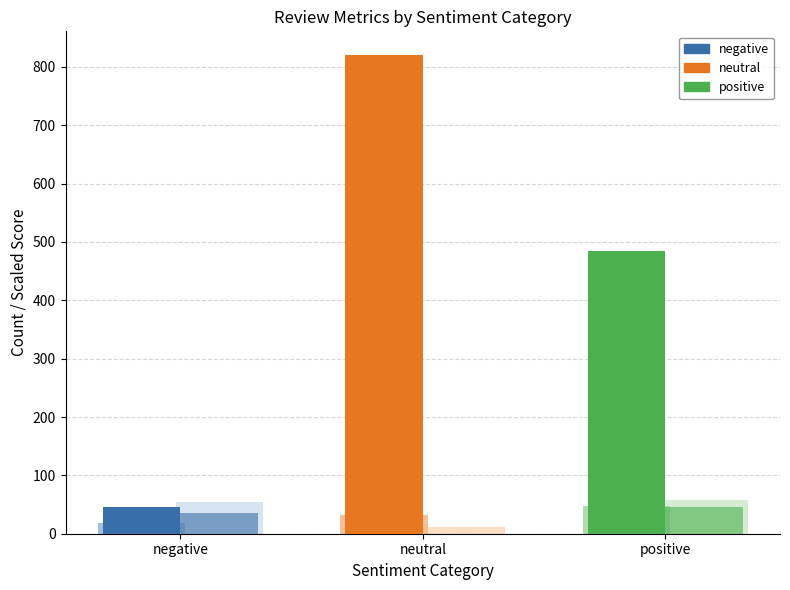

What is the difference between the maximum and minimum values in the avg_rating (×10) series?

29.0